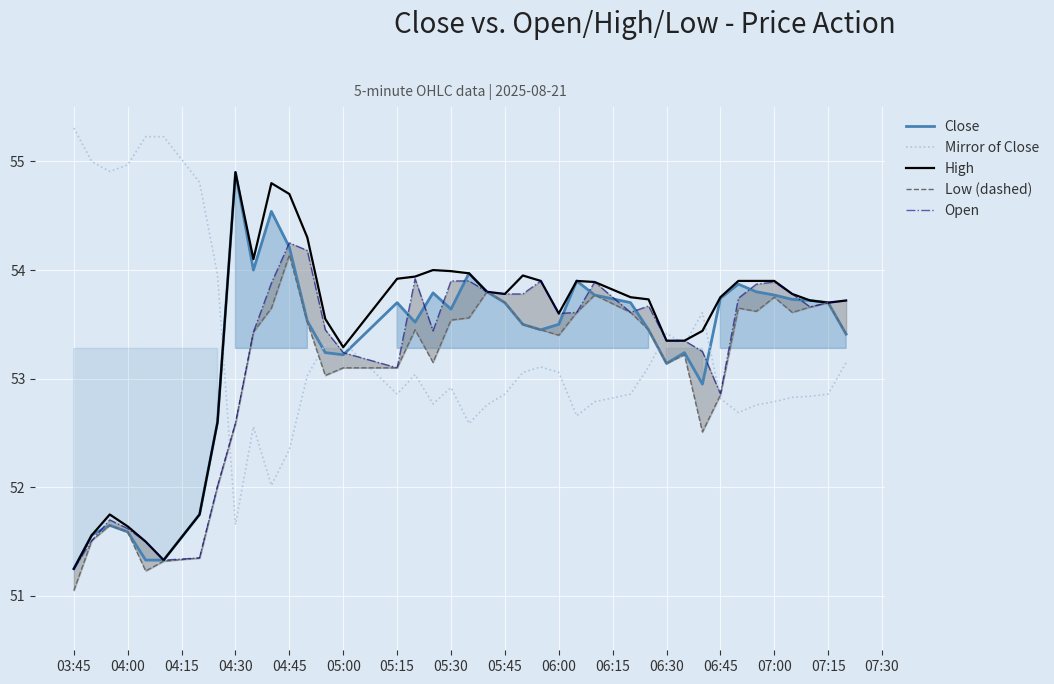

What is the sum of the Mirror of Close values at 04:30 and 05:00?

105.0